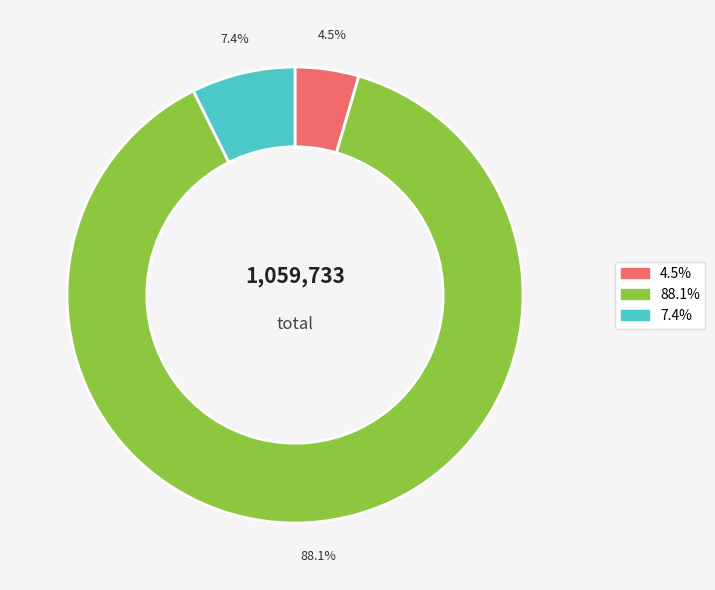

Does any single category account for the majority?

Yes